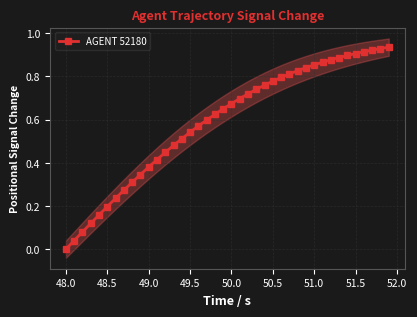

At which label does AGENT 52180 reach its minimum?

48.0